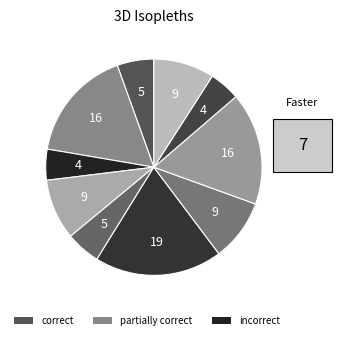

Count the number of slices in the pie.

10